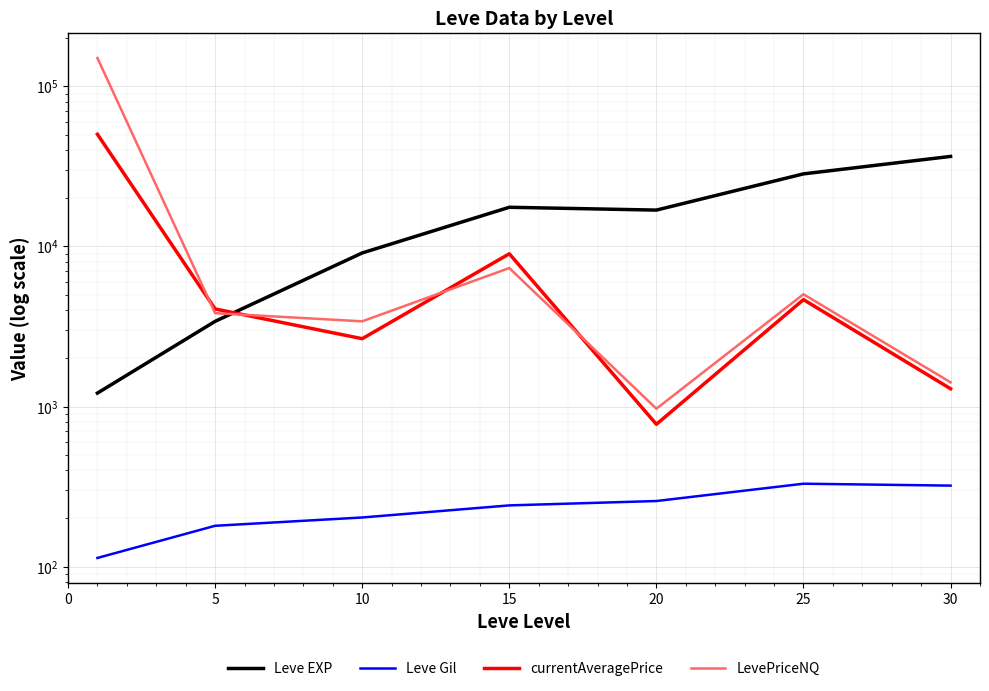

Rank the series by their maximum value, from lowest to highest.

Leve Gil, Leve EXP, currentAveragePrice, LevePriceNQ